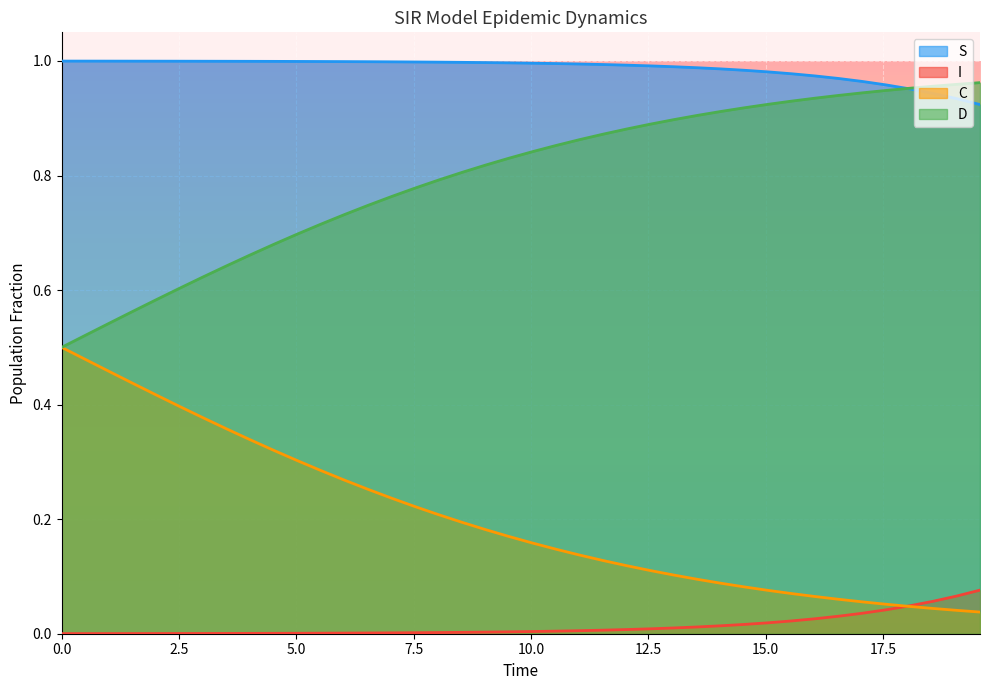

Which series has the largest total across all categories?

S